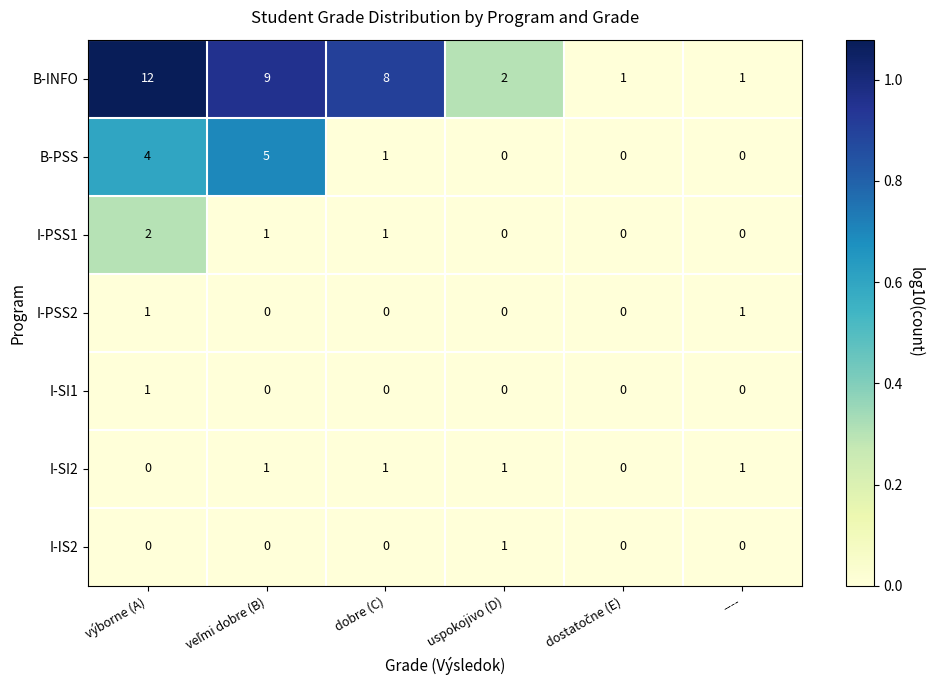

At how many categories does at least one series exceed 7?

3